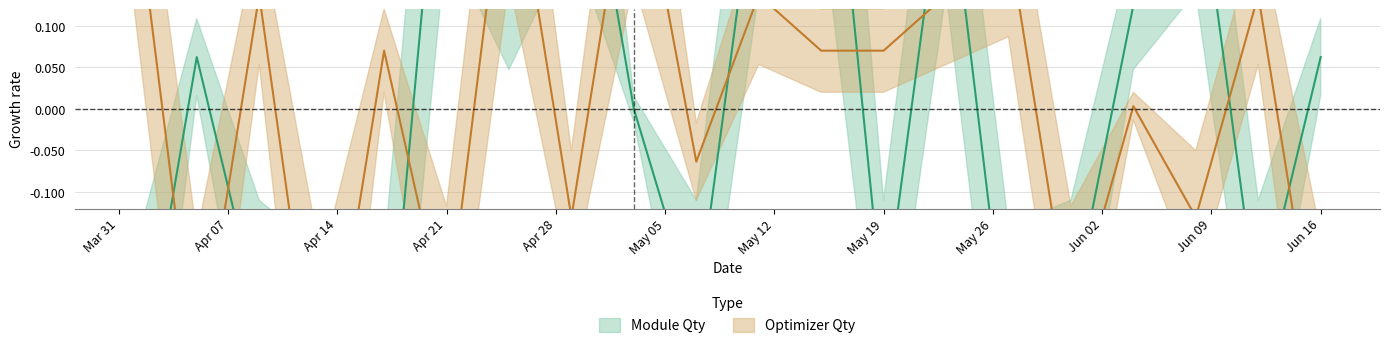

The Module Qty series shows -0.4 at 2025-05-07. True or false?

False